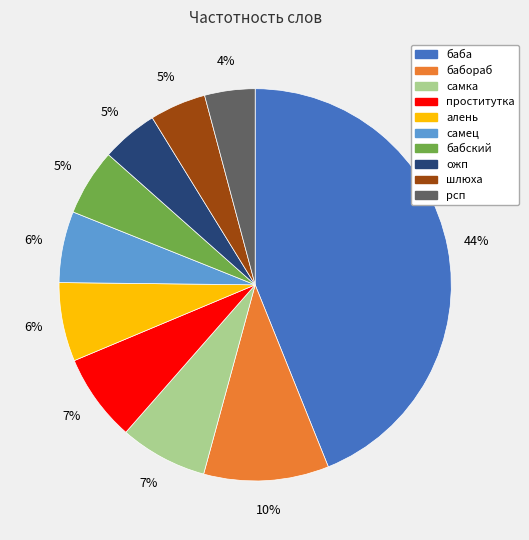

Combined, do проститутка and бабский account for over 50%?

No